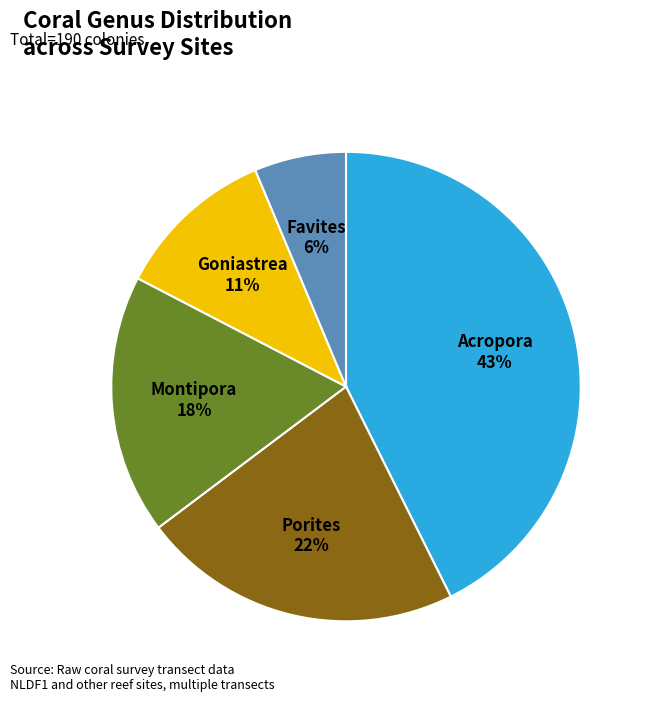

To the nearest percent, what is the difference between the Goniastrea and Montipora slice percentages?

7%